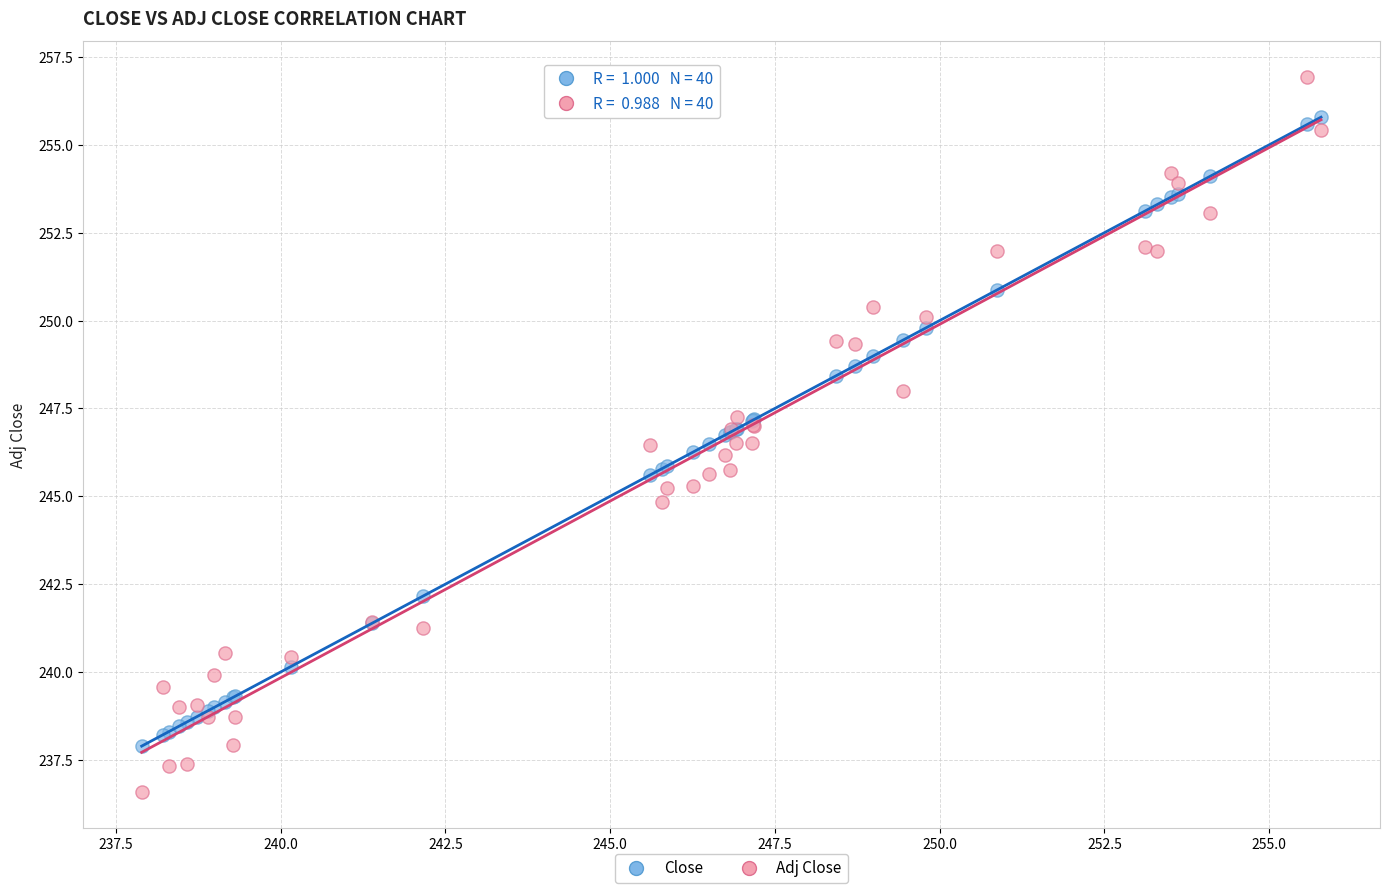

Which series has the widest spread of Y values?

Adj Close